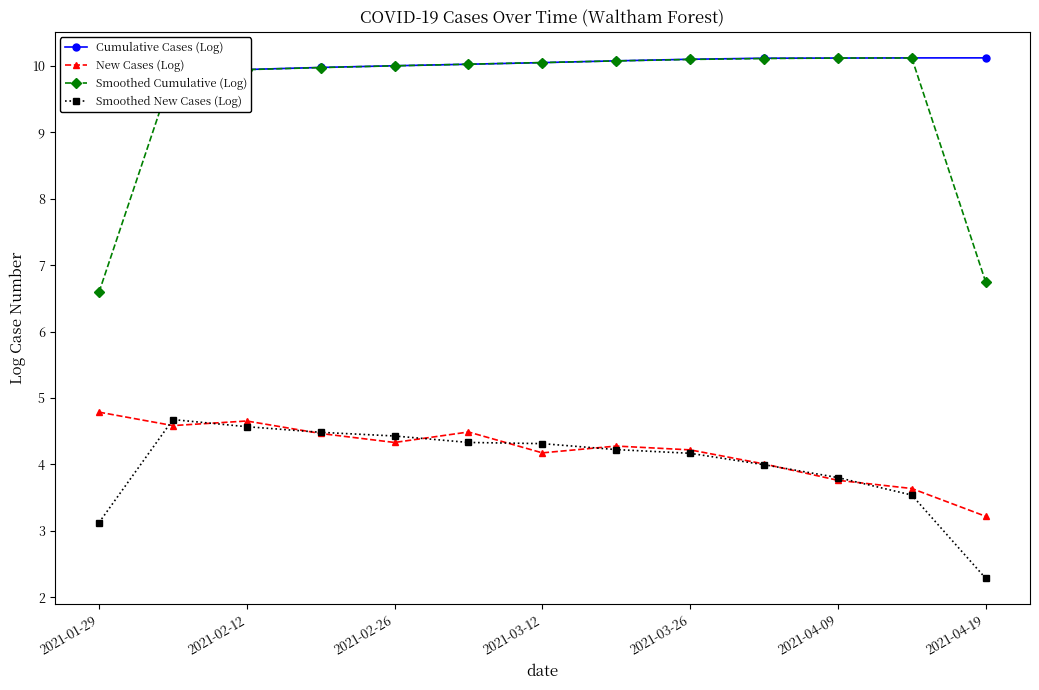

Where is Smoothed New Cases (Log) nearest to the value 3?

2021-01-29